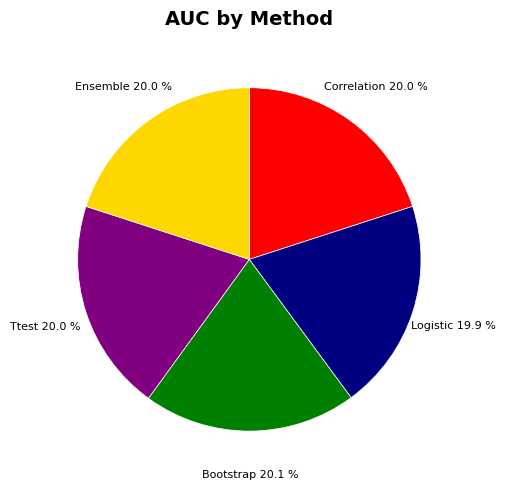

True or false: Logistic accounts for 30% of the total.

False